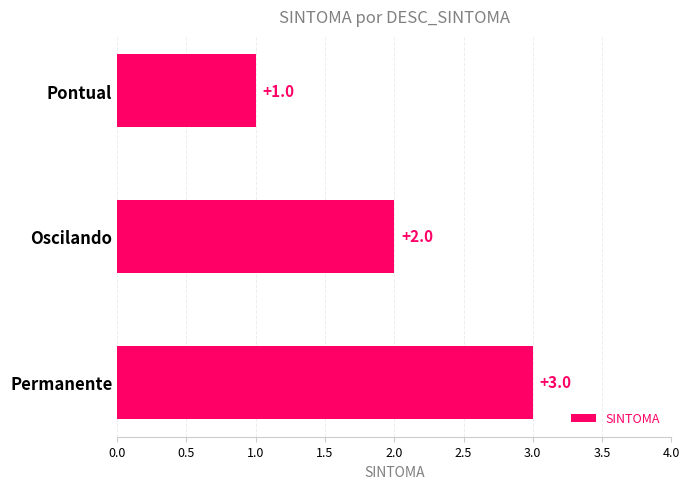

What is the sum of the values at Permanente and Oscilando?

5